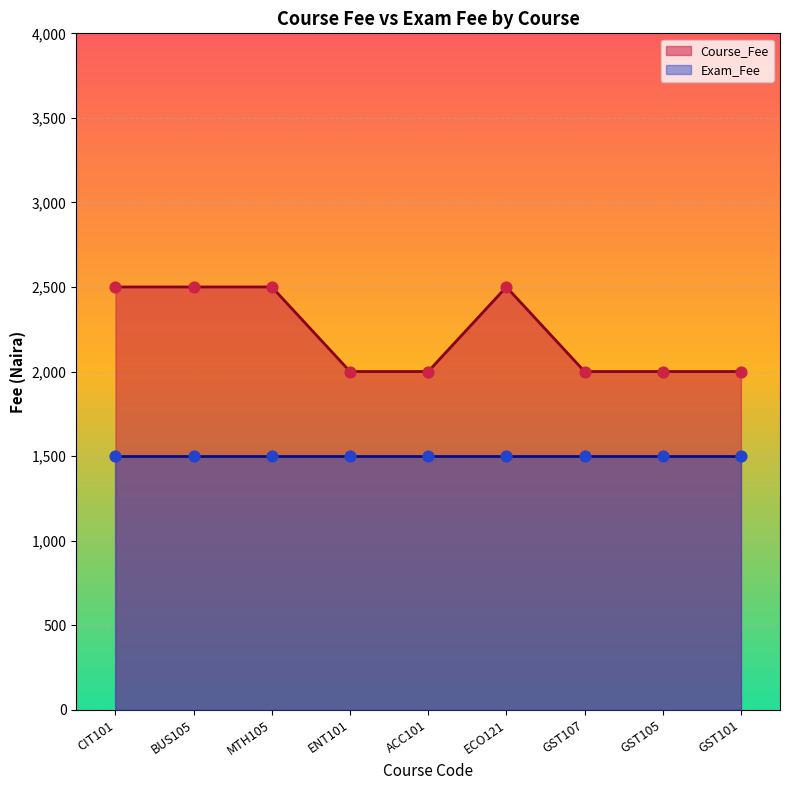

What is the ratio of the value at MTH105 to the value at GST101?

1.2